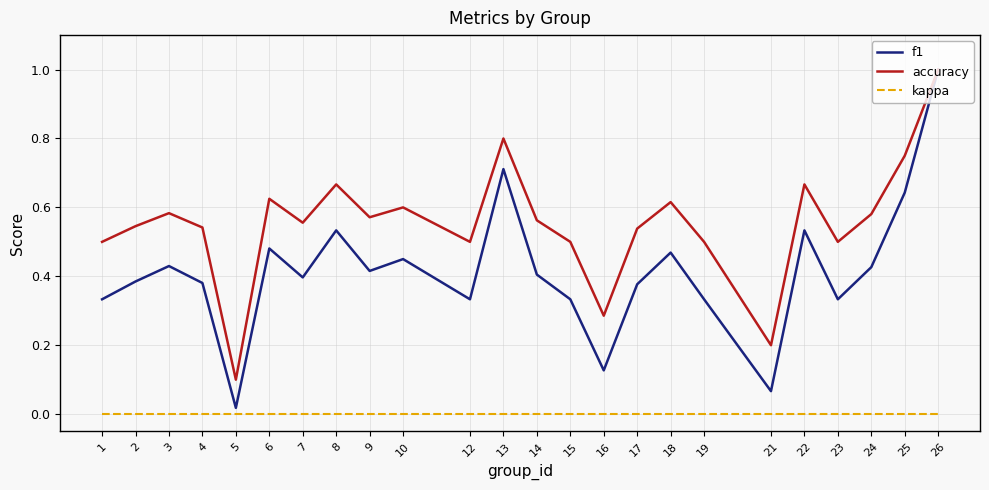

Which category has the lowest value in the accuracy series?

5